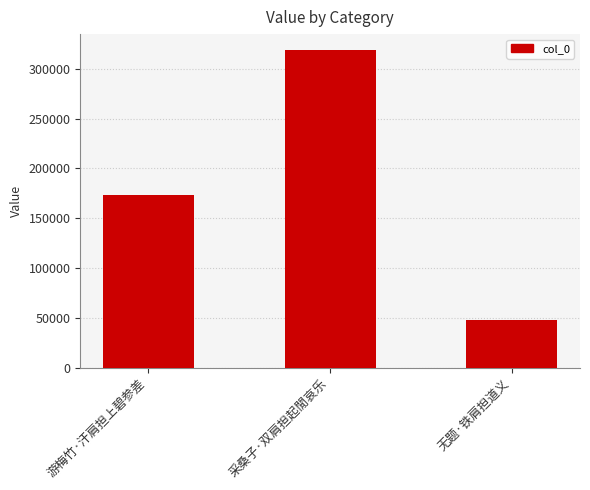

What is the change in value from 采桑子·双肩担起閒哀乐 to 无题·铁肩担道义?

-271009